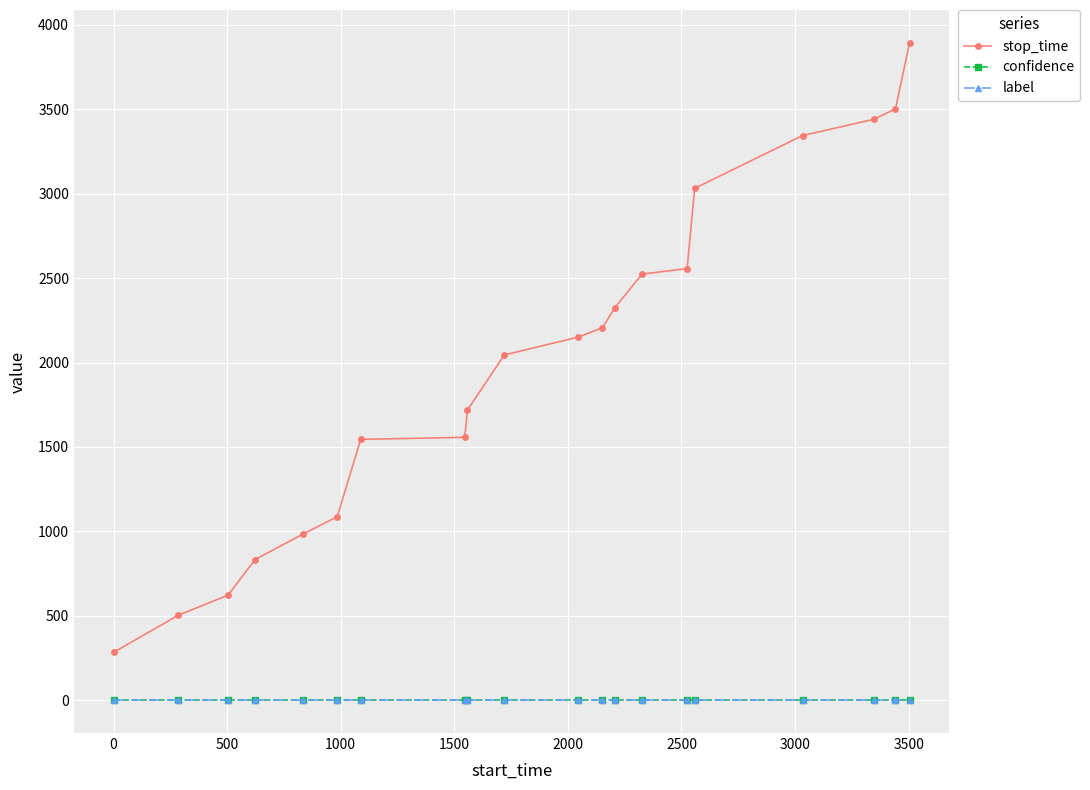

True or false: stop_time and confidence cross at least once.

False